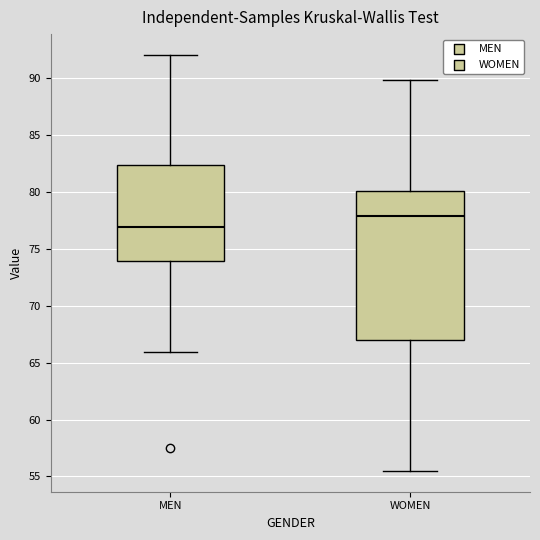

Reading left to right, read every box against the y-axis: the position of its median line, the range the box covers, and the ends of its whiskers. The values are not printed on the chart, so give them approximately, as read against the axis.

MEN: median 77.0, box 74.0 to 82.5, whiskers 66.0 to 92.0
WOMEN: median 78.0, box 67.0 to 80.0, whiskers 55.5 to 90.0